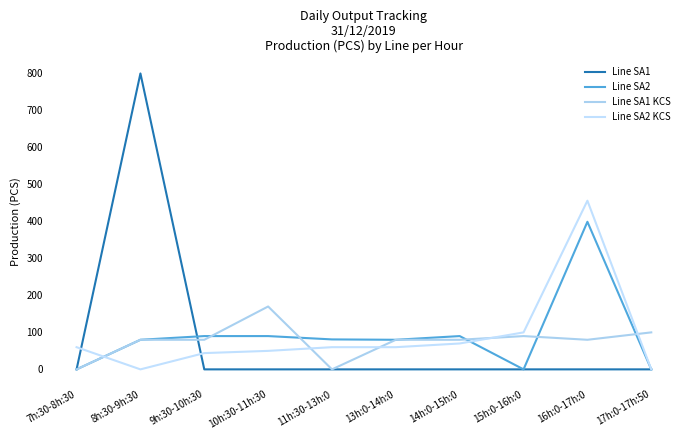

What is the sum of all Line SA1 values?

800